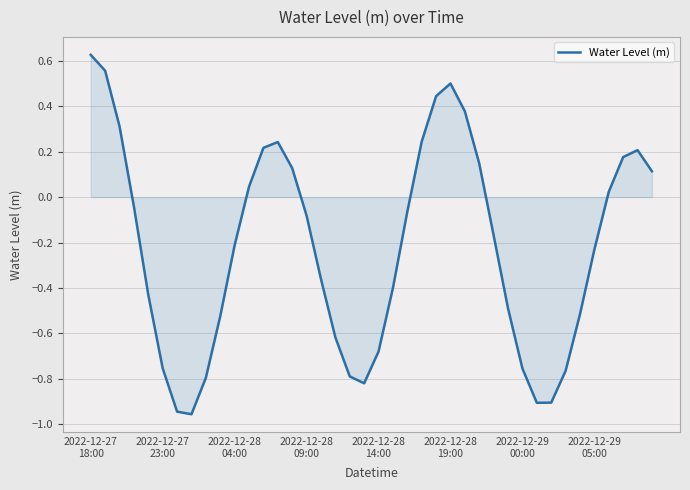

What is the difference between the maximum and minimum values?

1.6